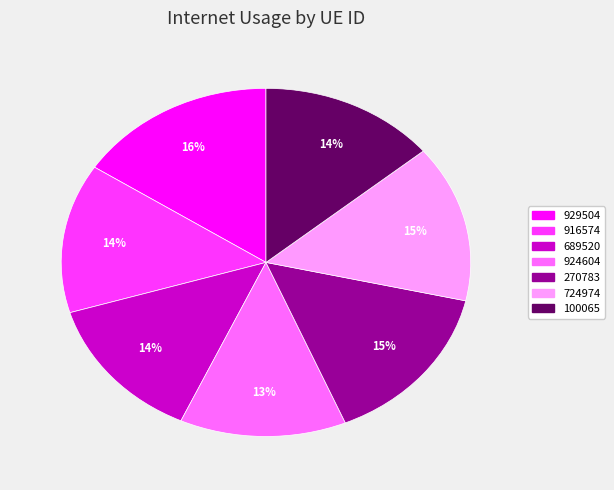

The 916574 slice represents 14% of the pie. True or false?

True